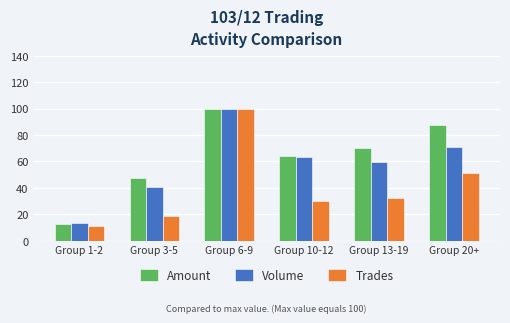

At how many categories does at least one series exceed 95?

1